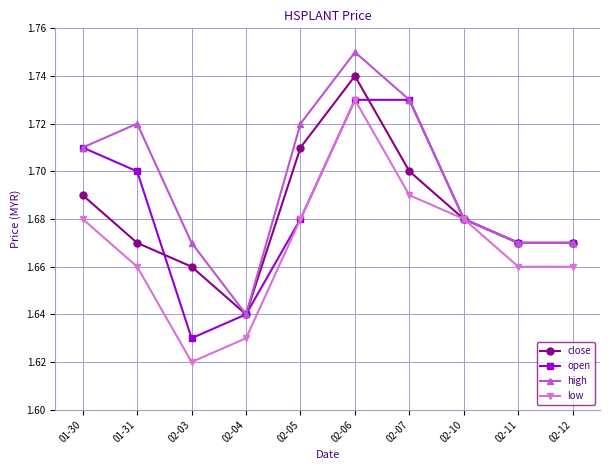

Between 02-10 and 02-11, which series saw the biggest shift?

low